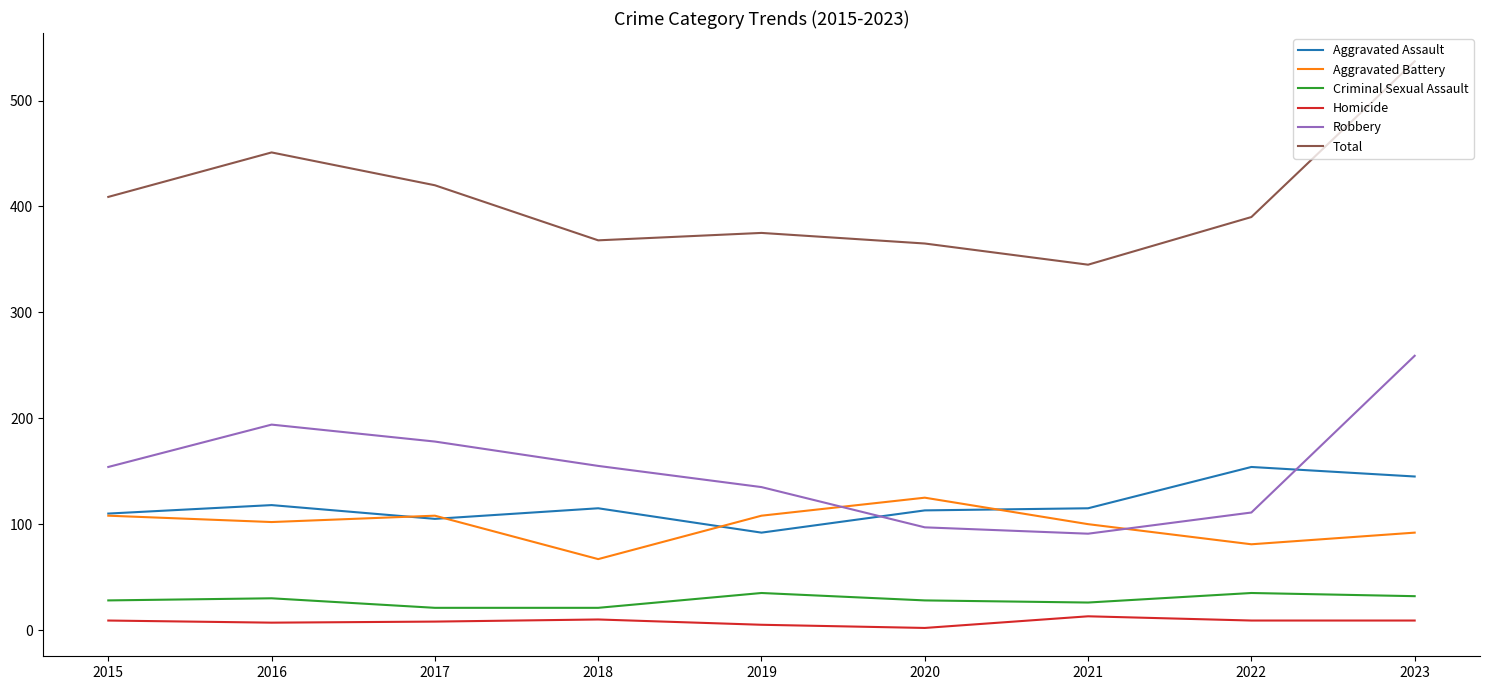

At which category does Aggravated Assault reach its first local peak?

2016